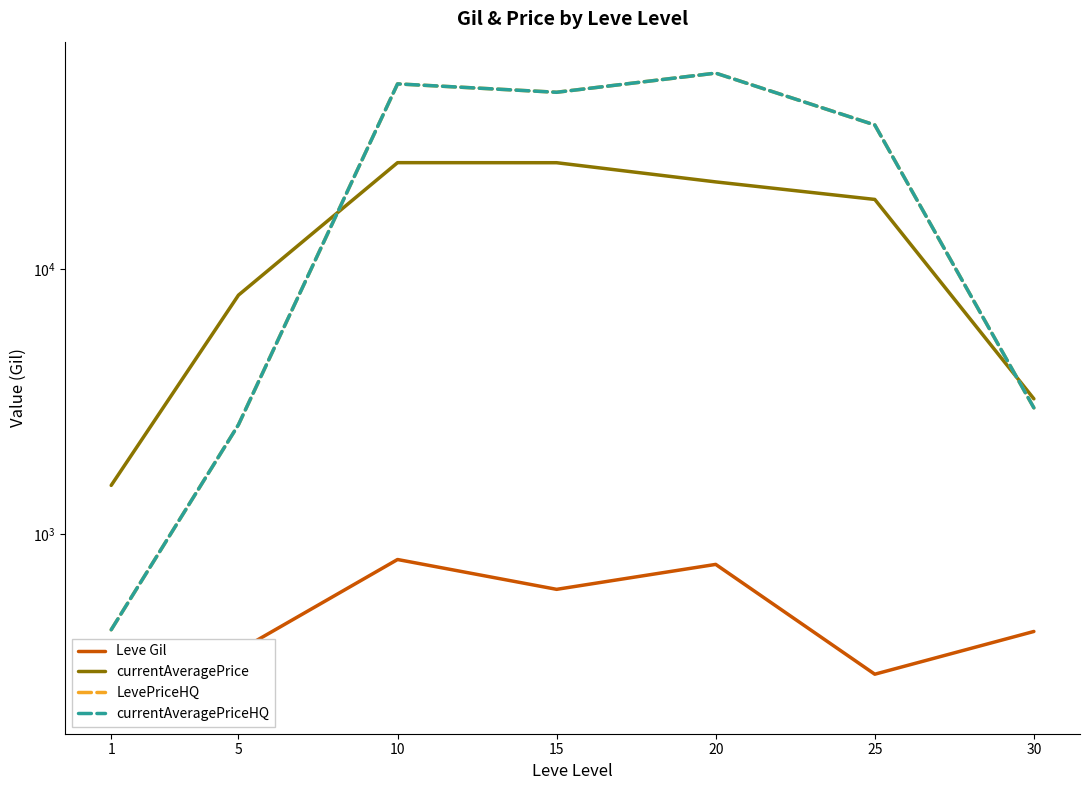

The currentAveragePrice series shows 21344.2 at 20. True or false?

True